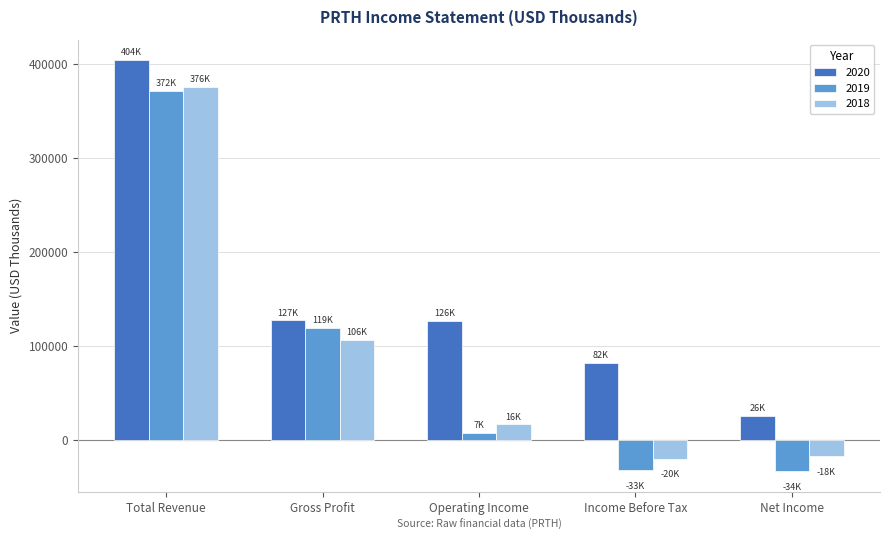

List the series in order of their peak value, highest first.

2020, 2018, 2019